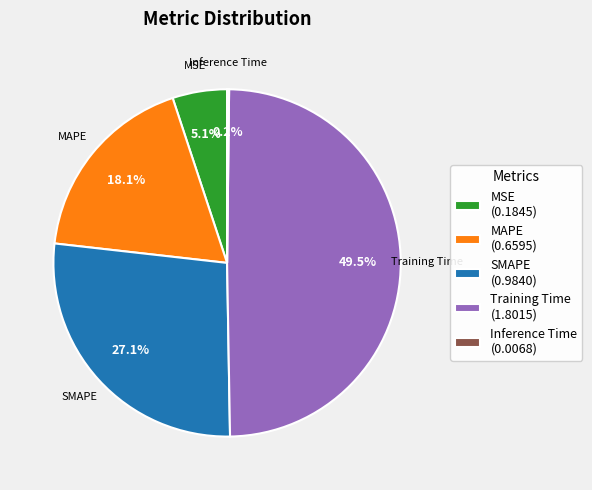

Does any single category account for the majority?

No